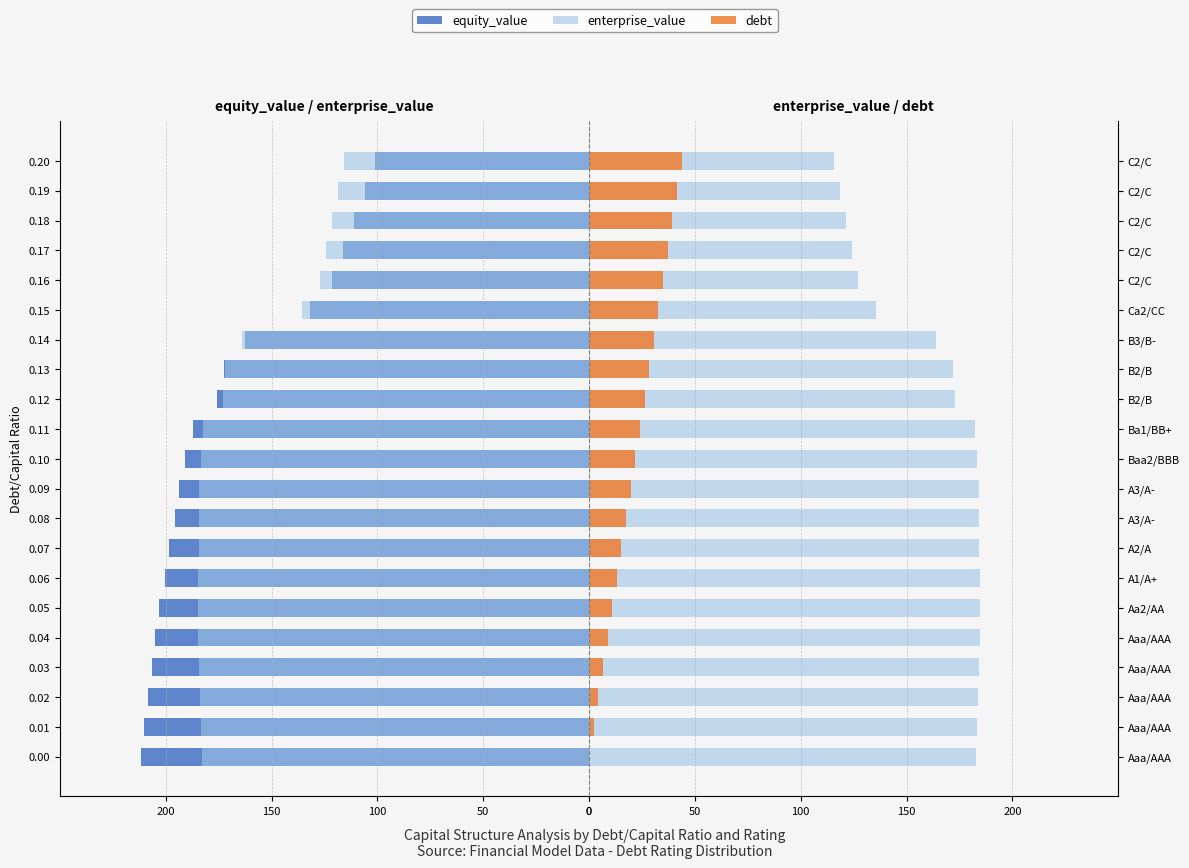

Which series has the largest total across all categories?

enterprise_value